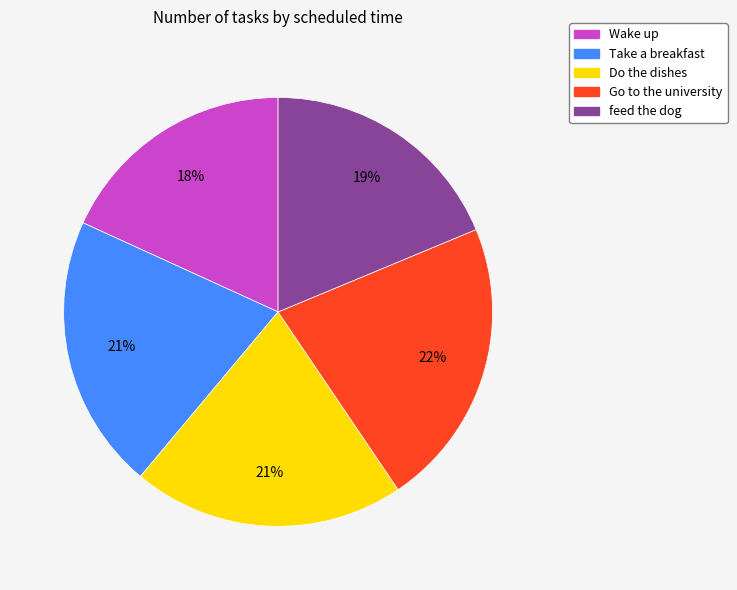

Which has a higher value, Wake up or Go to the university?

Go to the university